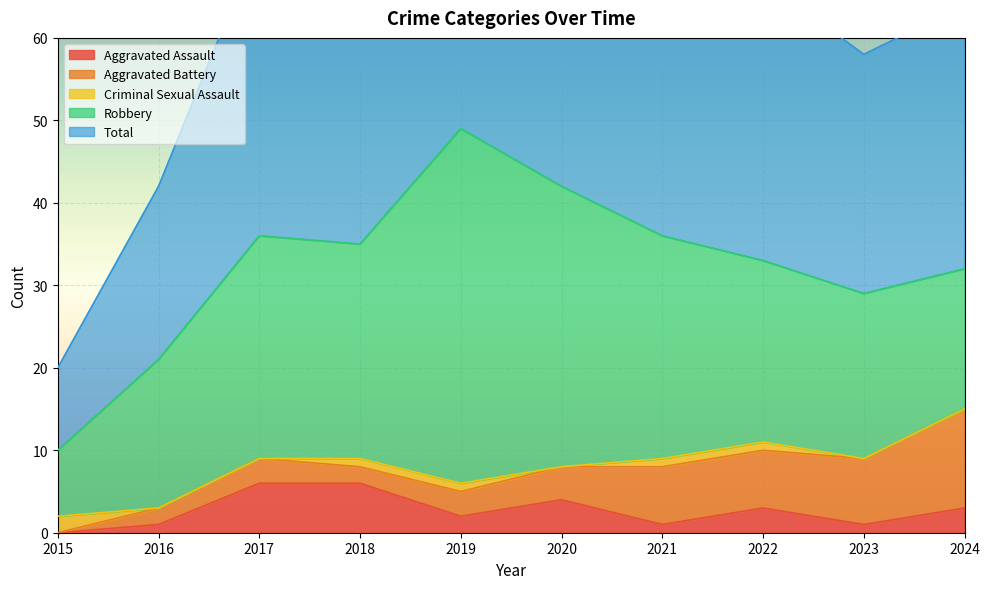

Reading left to right, transcribe all the data shown in this chart.

Aggravated Assault: 2015=0	2016=1	2017=6	2018=6	2019=2	2020=4	2021=1	2022=3	2023=1	2024=3
Aggravated Battery: 2015=0	2016=2	2017=3	2018=2	2019=3	2020=4	2021=7	2022=7	2023=8	2024=12
Criminal Sexual Assault: 2015=2	2016=0	2017=0	2018=1	2019=1	2020=0	2021=1	2022=1	2023=0	2024=0
Robbery: 2015=8	2016=18	2017=27	2018=26	2019=43	2020=34	2021=27	2022=22	2023=20	2024=17
Total: 2015=10	2016=21	2017=36	2018=35	2019=49	2020=42	2021=36	2022=34	2023=29	2024=32